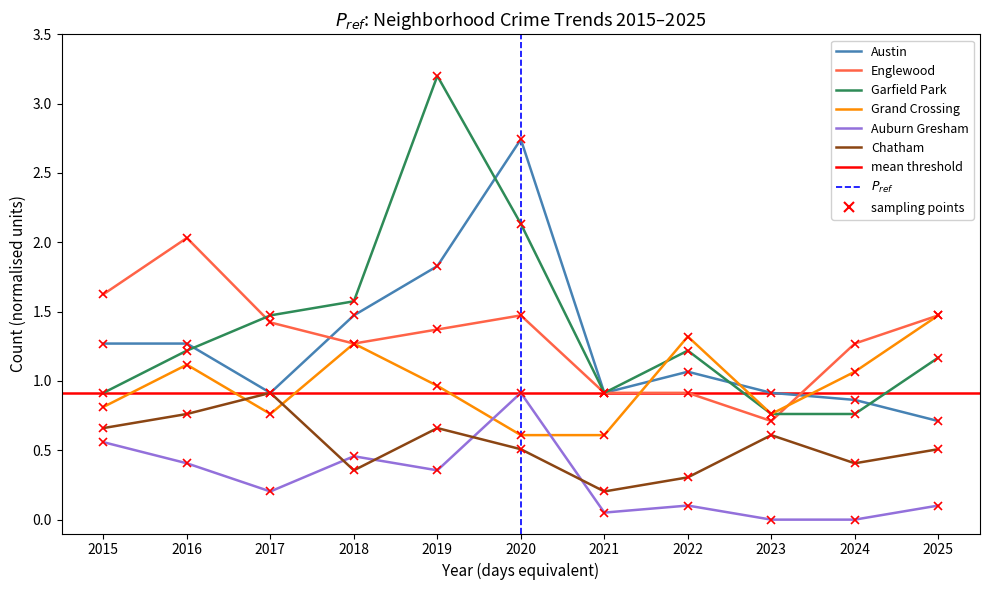

What is the value of the Grand Crossing point at the 3rd from the left?

0.8